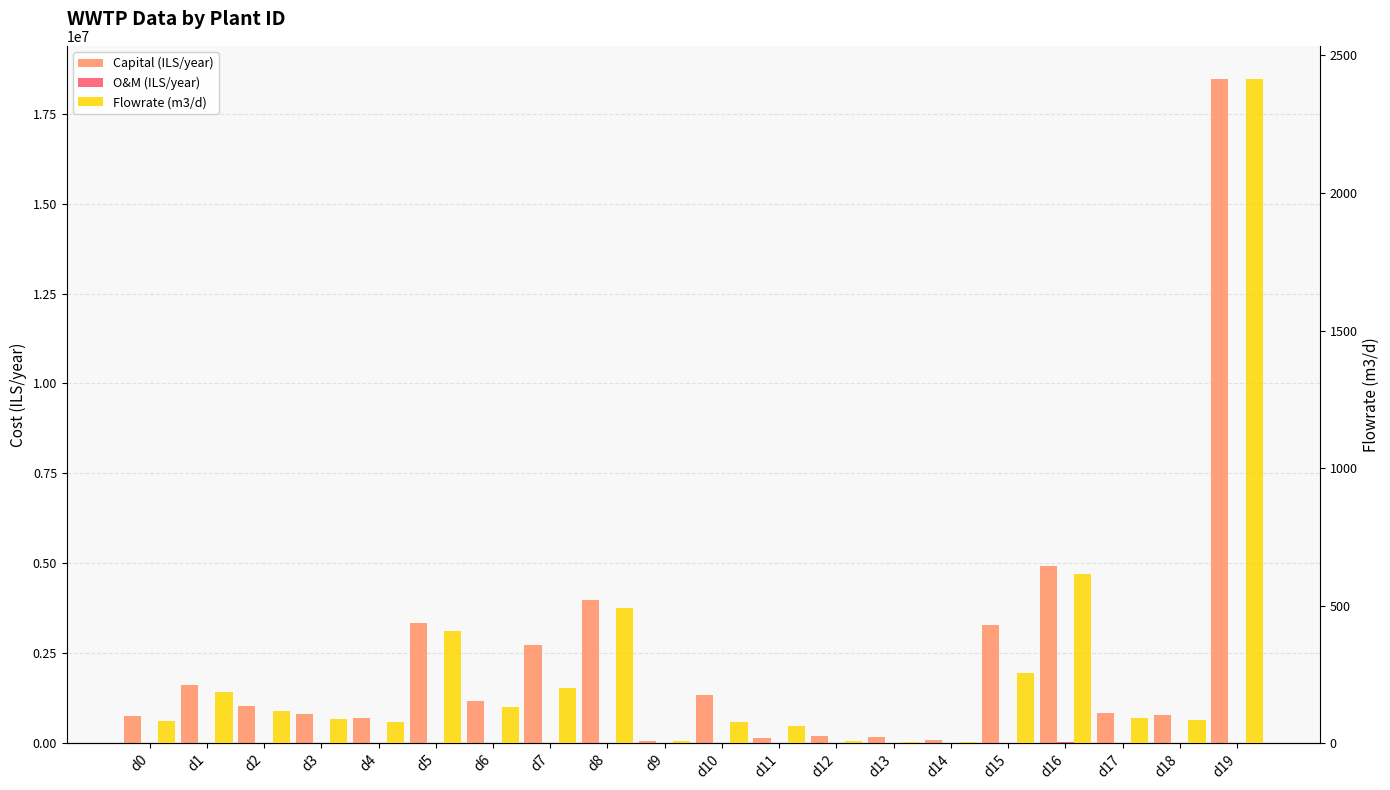

Which has a higher value, d18 or d19?

d19